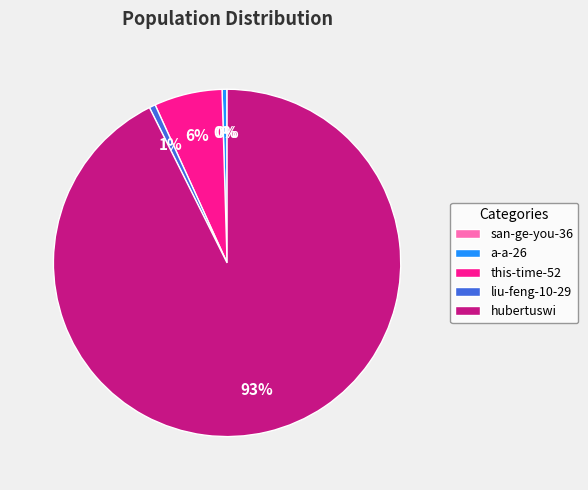

Which has a higher value, hubertuswi or this-time-52?

hubertuswi